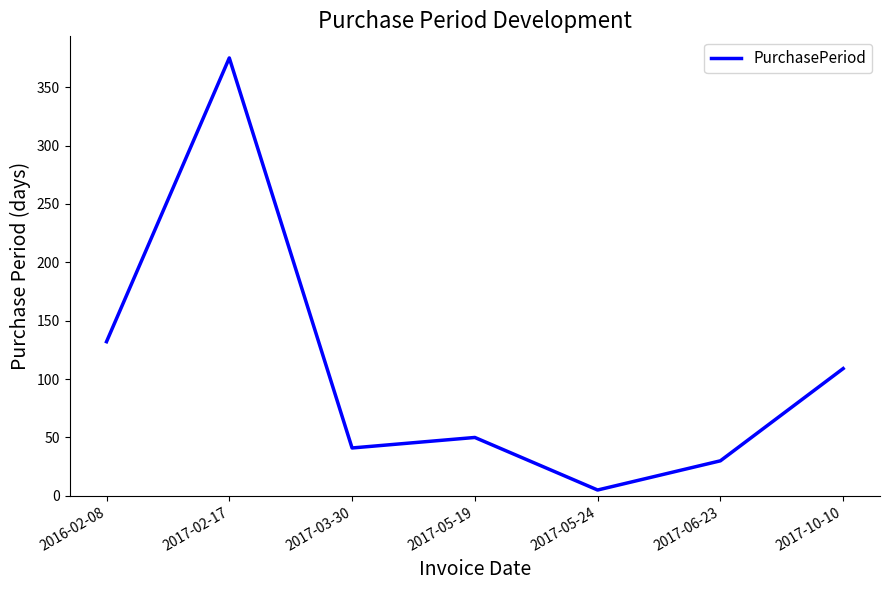

What is the minimum value shown in the chart?

5